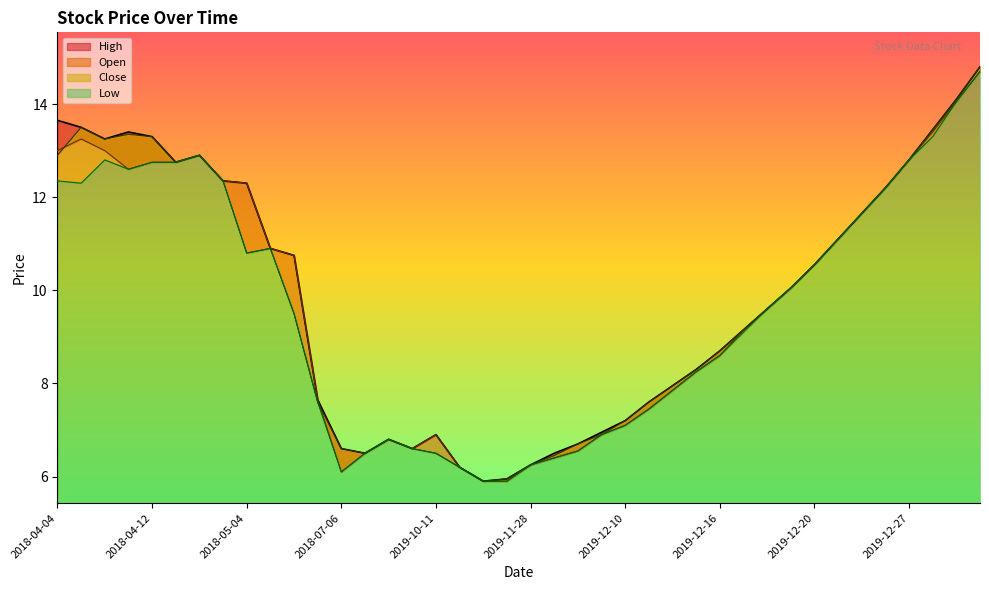

What is the label of the 21st point from the left?

2019-11-28